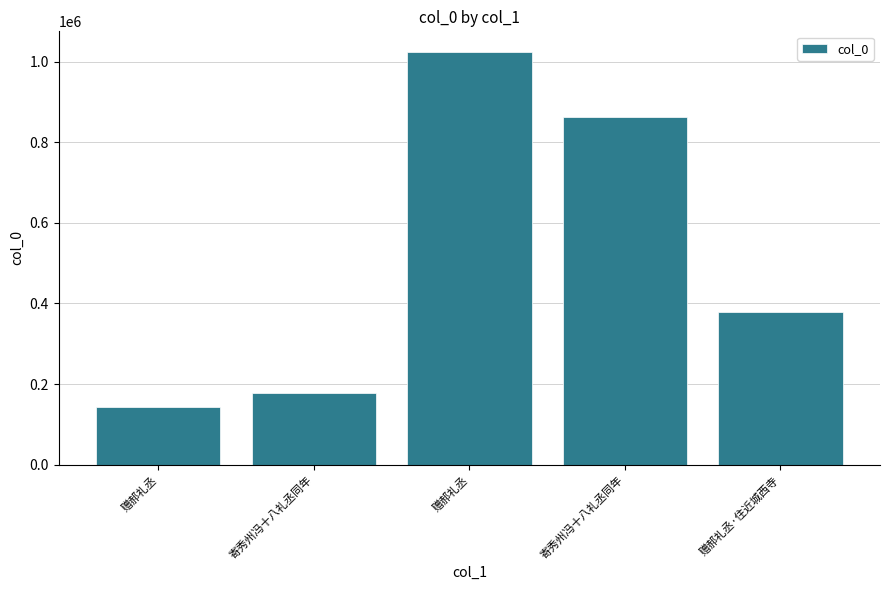

Does the chart contain stacked bars?

No